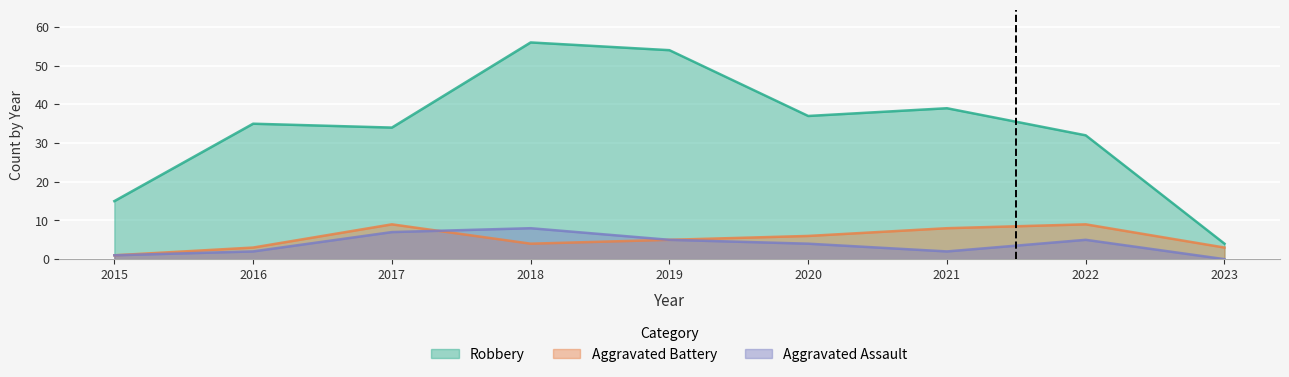

Is it true that Robbery equals 50 at 2020?

False